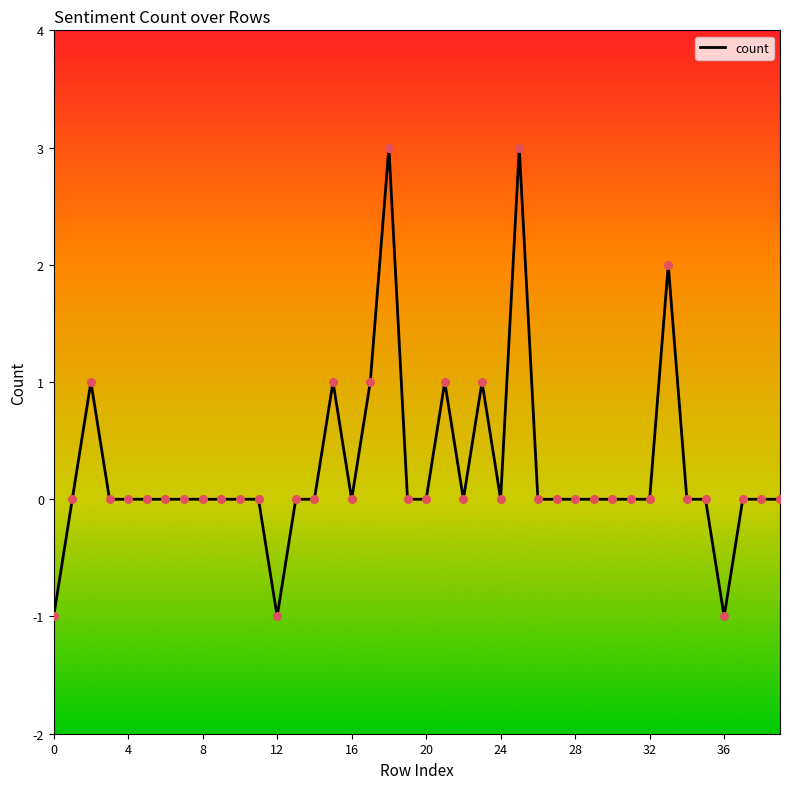

What is the maximum value shown in the chart?

3